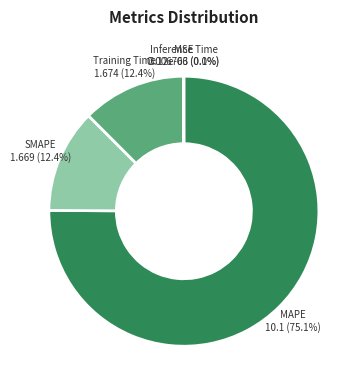

Which category has the smallest portion of the pie?

MSE